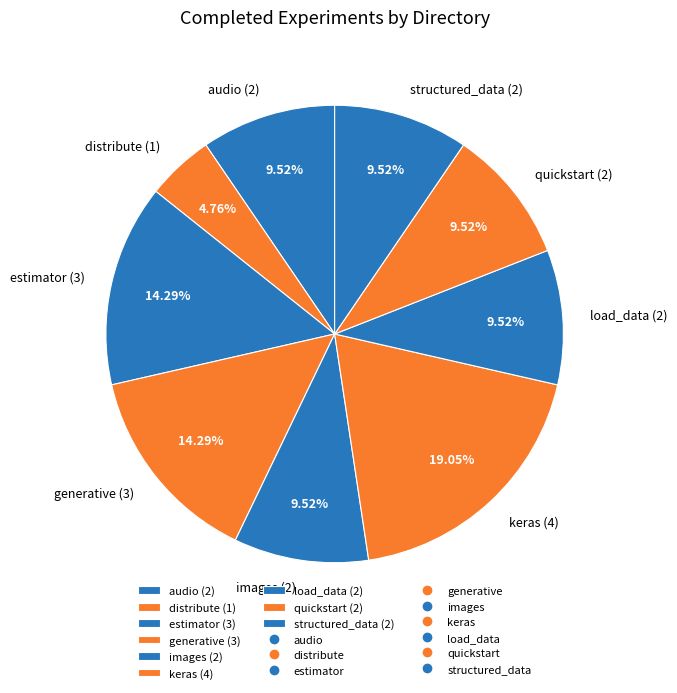

Is the sum of distribute and keras greater than half?

No